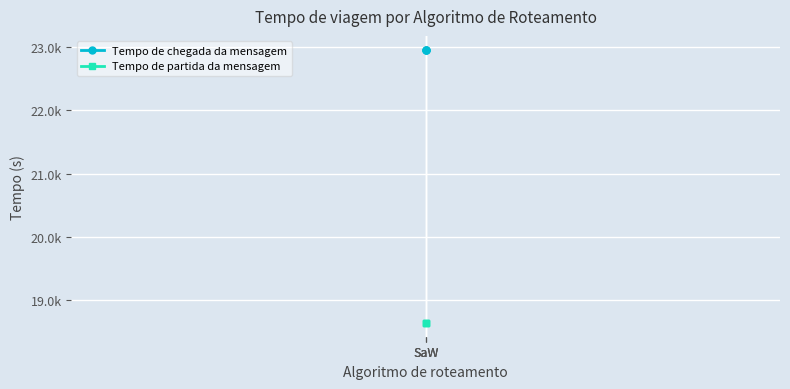

What are all the series names shown in the legend?

Tempo de chegada da mensagem, Tempo de partida da mensagem